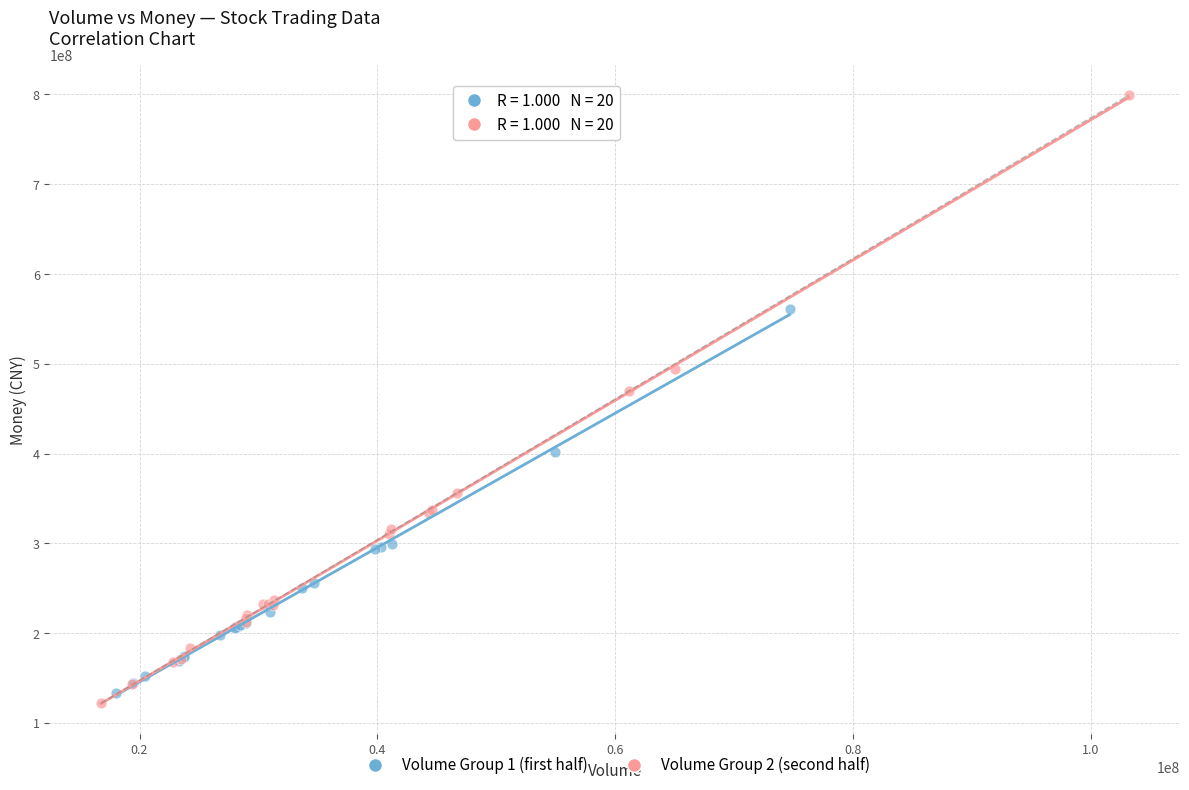

Which series contains the highest Y value?

Volume Group 2 (second half)